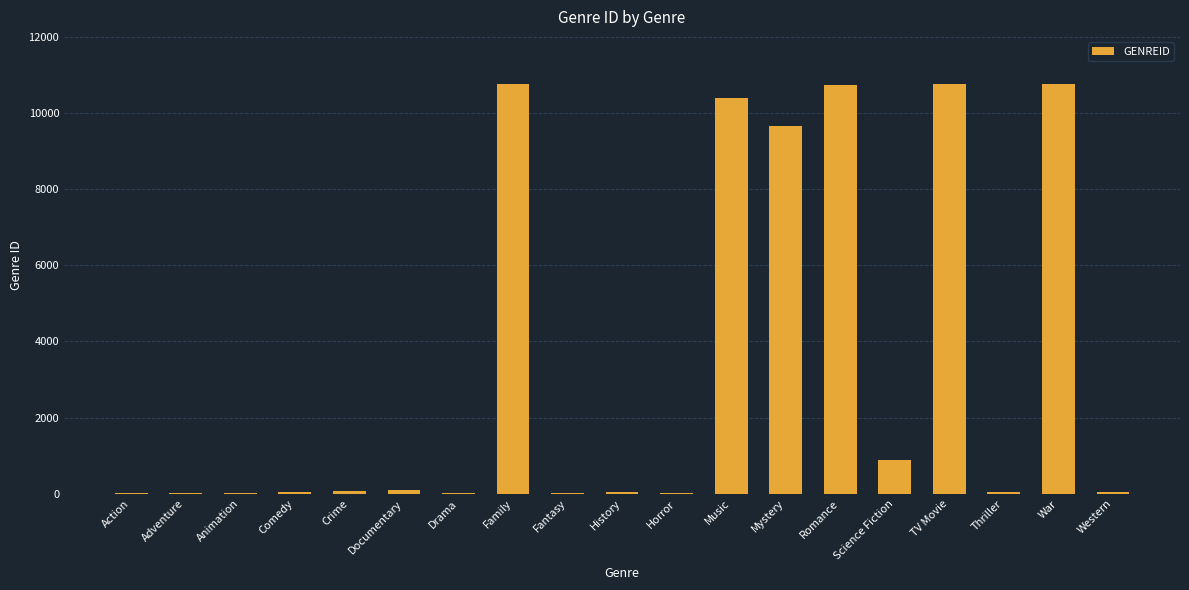

The chart shows a value of 10402 at Music. True or false?

True